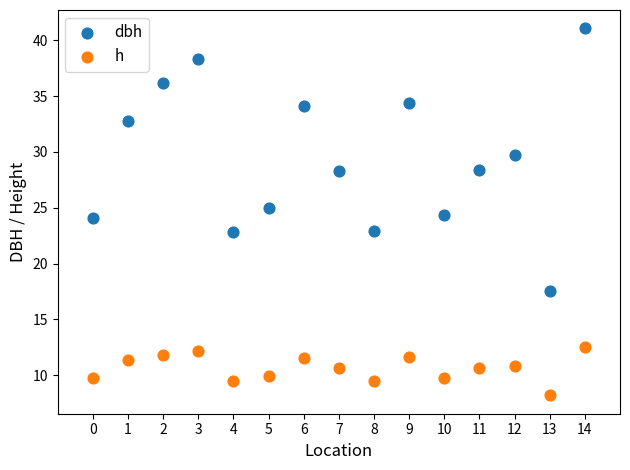

Which series contains the lowest Y value?

h